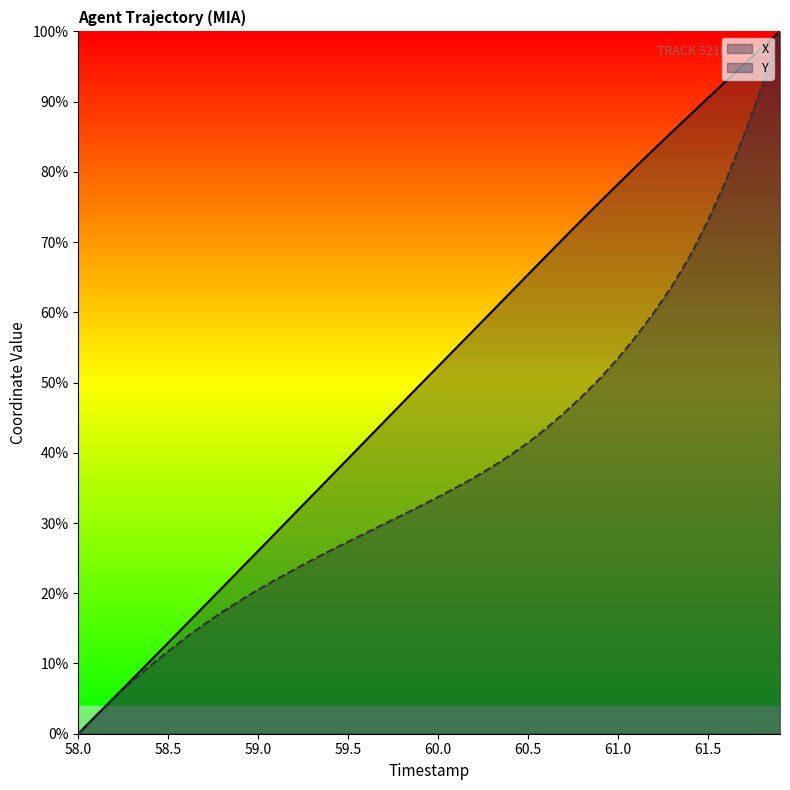

True or false: X and Y cross at least once.

True